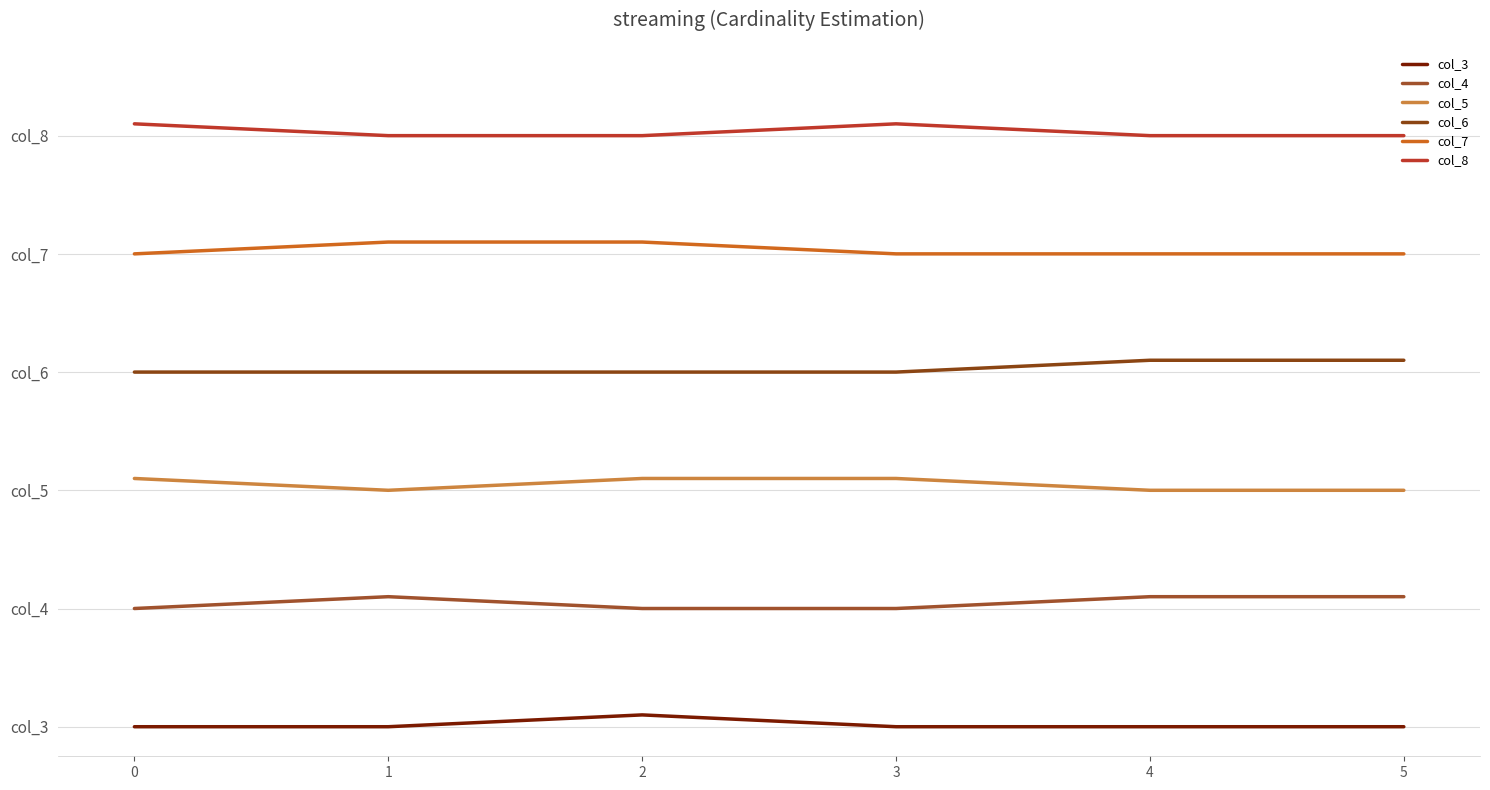

Reading left to right, transcribe all the data shown in this chart.

col_3: 0.0	0.0	0.0	0.0	0.0	0.0
col_4: 0.2	0.2	0.2	0.2	0.2	0.2
col_5: 0.4	0.4	0.4	0.4	0.4	0.4
col_6: 0.6	0.6	0.6	0.6	0.6	0.6
col_7: 0.8	0.8	0.8	0.8	0.8	0.8
col_8: 1.0	1.0	1.0	1.0	1.0	1.0